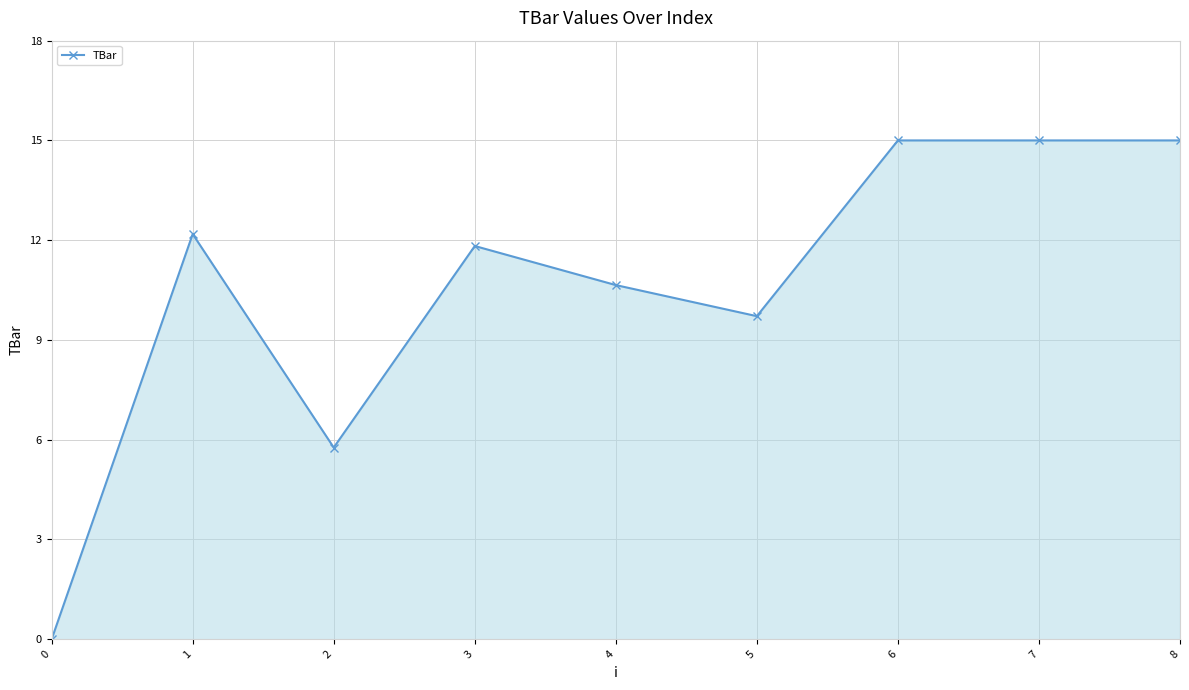

Reading left to right, list all the values displayed in this chart.

0=0.0	1=12.2	2=5.8	3=11.8	4=10.6	5=9.7	6=15.0	7=15.0	8=15.0